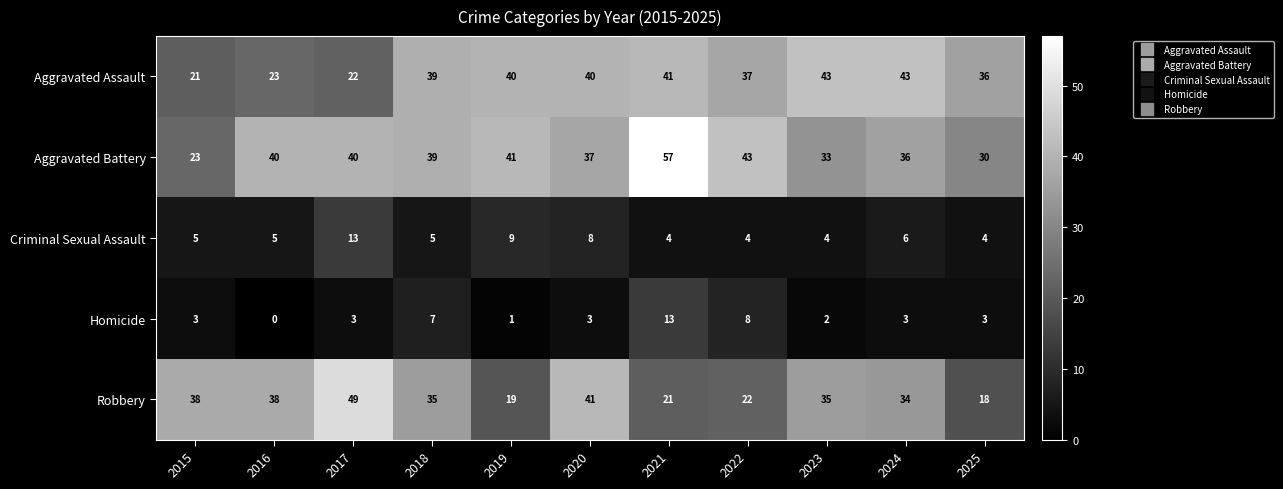

True or false: Aggravated Assault has a value of 21 at 2018.

False